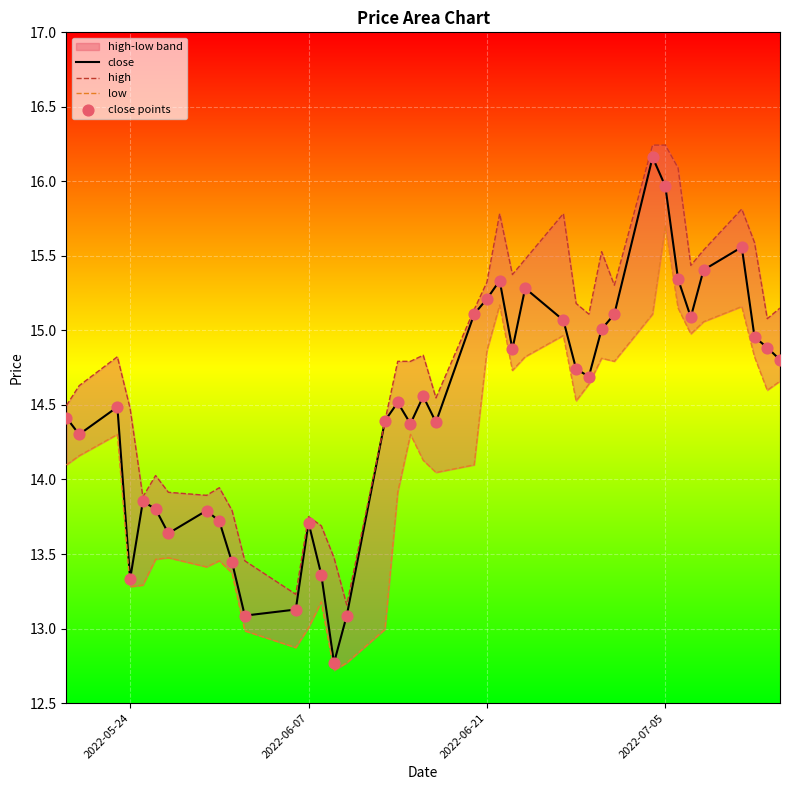

Which series reaches the maximum Y coordinate?

high